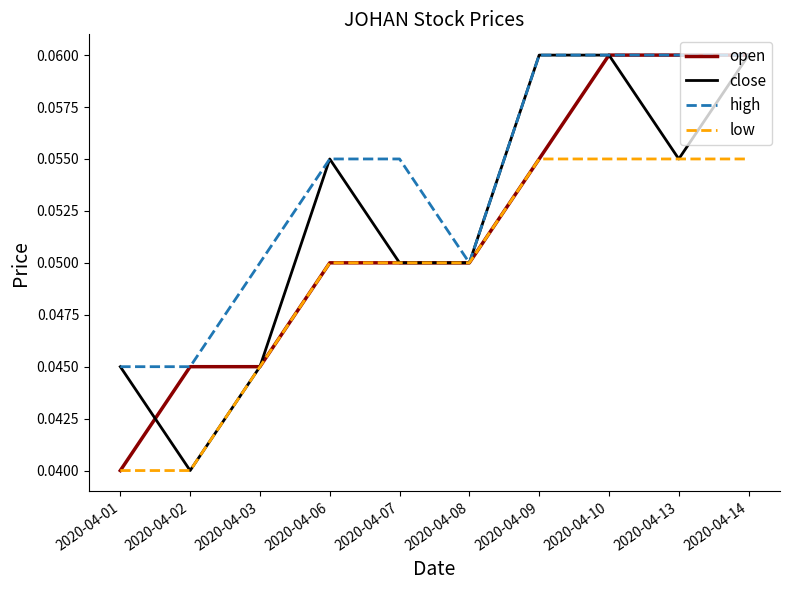

What are all the series names shown in the legend?

open, close, high, low